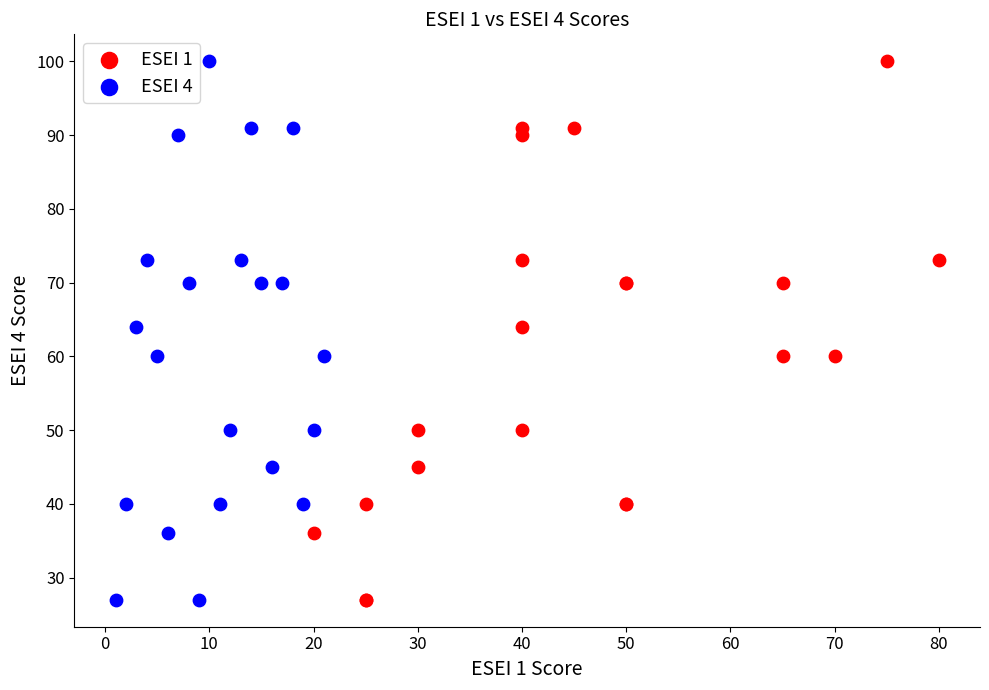

What are all the series names shown in the legend?

ESEI 1, ESEI 4